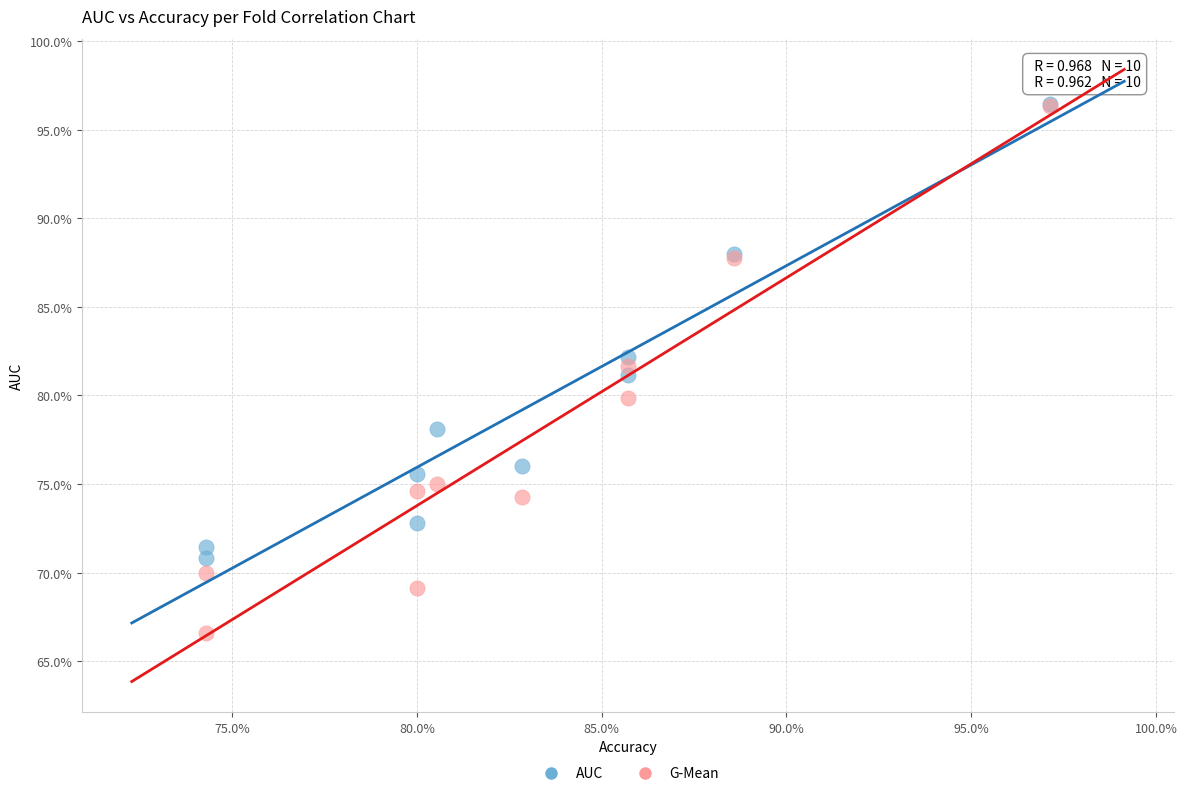

What are all the series names shown in the legend?

AUC, G-Mean